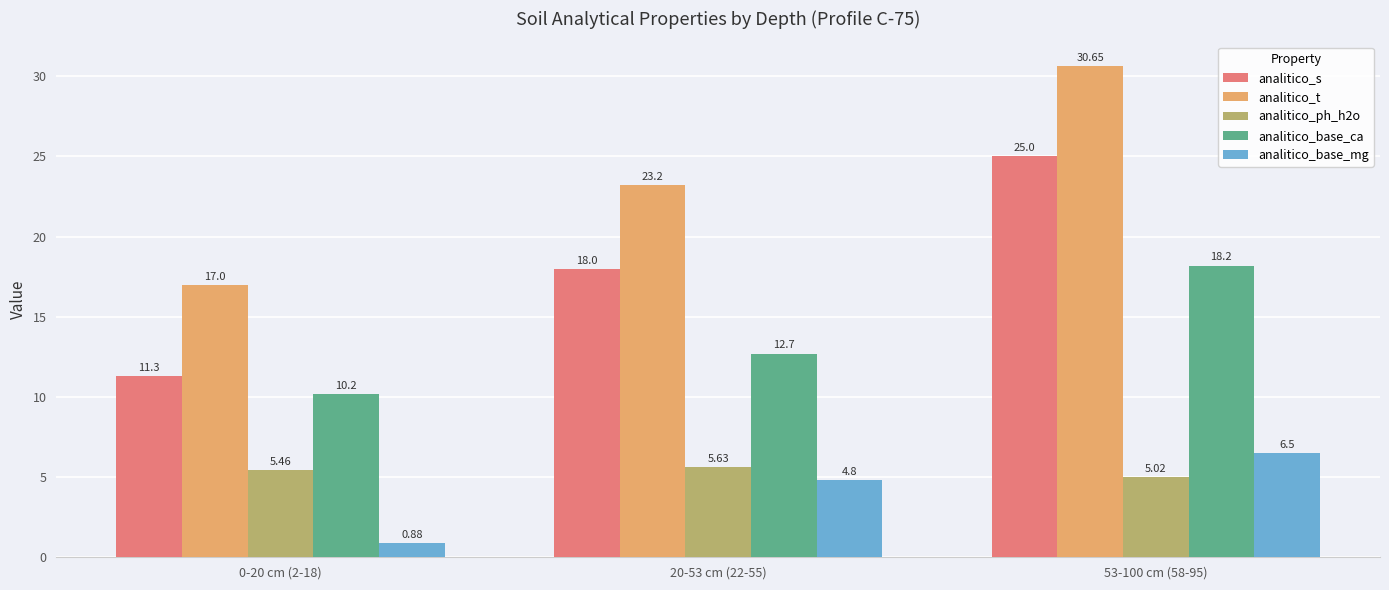

Is it true that analitico_ph_h2o equals 5.0 at 53-100 cm (58-95)?

True